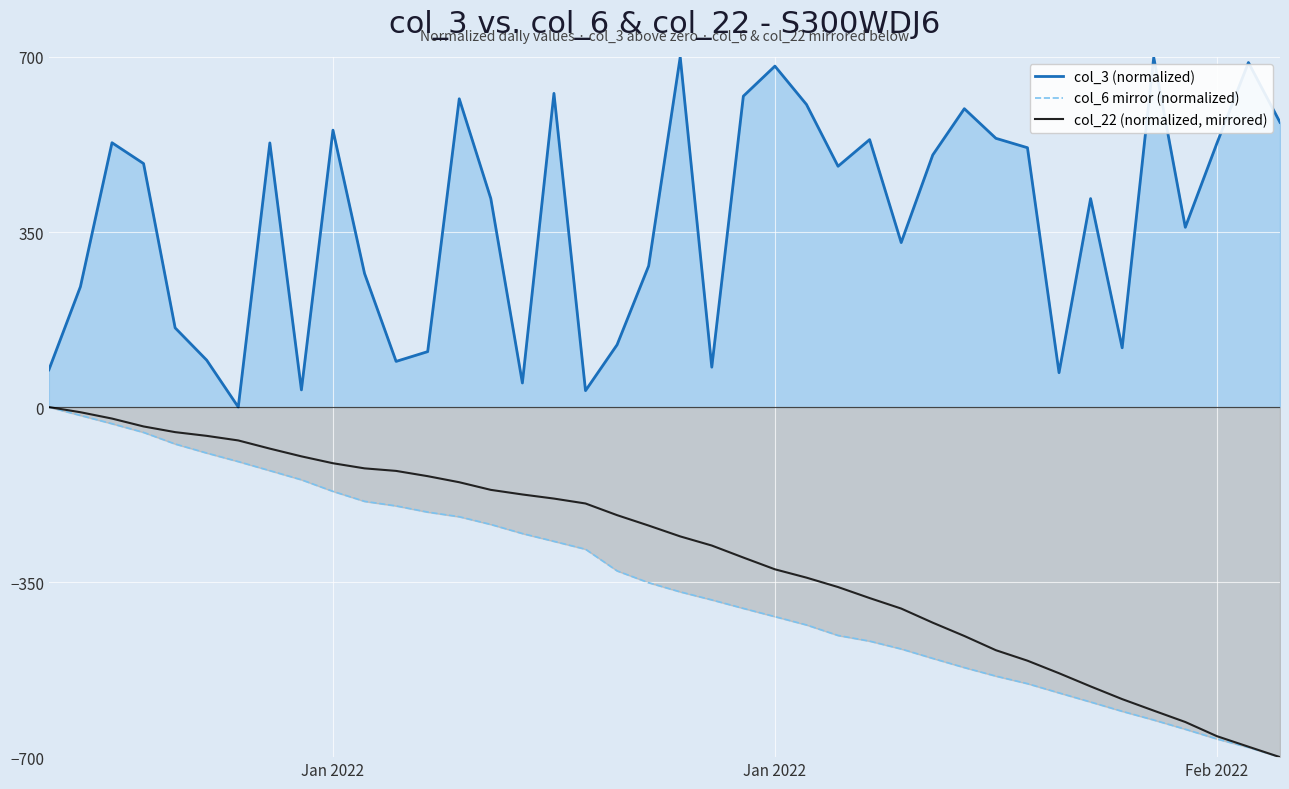

Which series changed the most between Jan 2022 and 9?

col_3 (normalized)